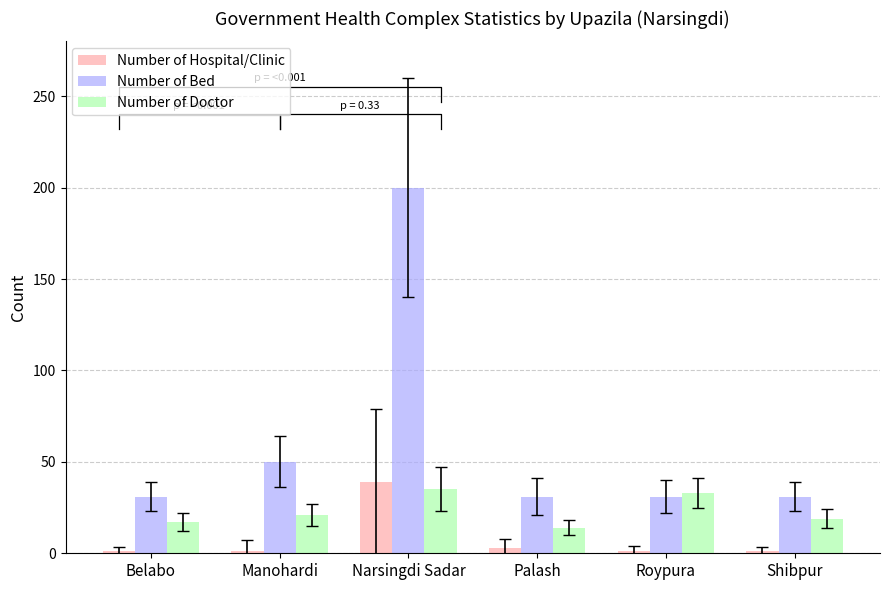

Which series has the largest total across all categories?

Number of Bed